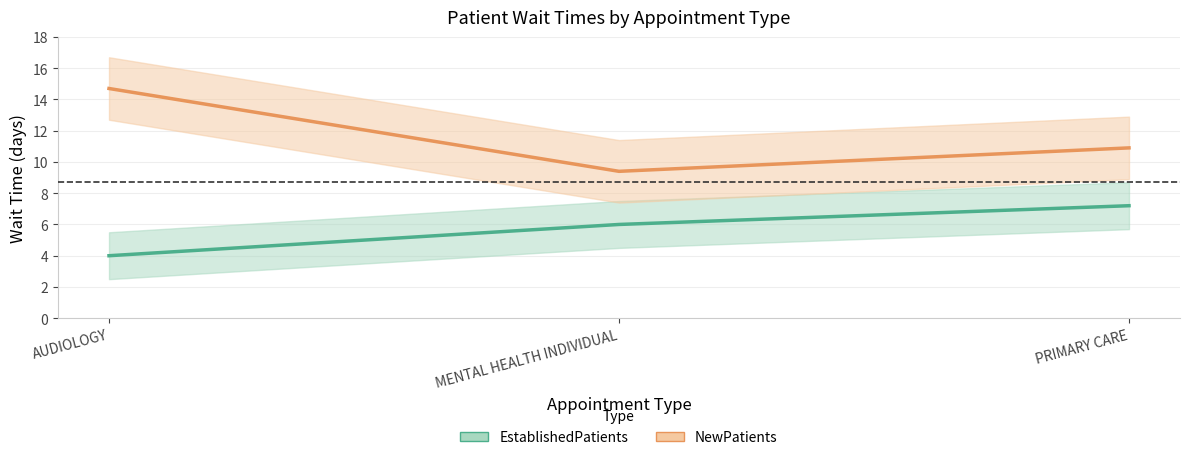

Reading left to right, what are all the values shown in this chart?

EstablishedPatients: 4.0	6.0	7.2
NewPatients: 14.7	9.4	10.9